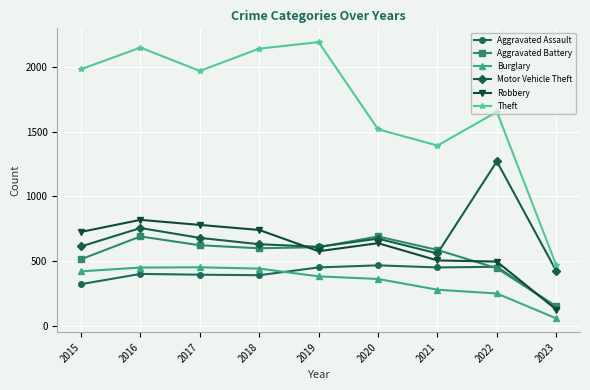

Does the chart have visible grid lines?

Yes